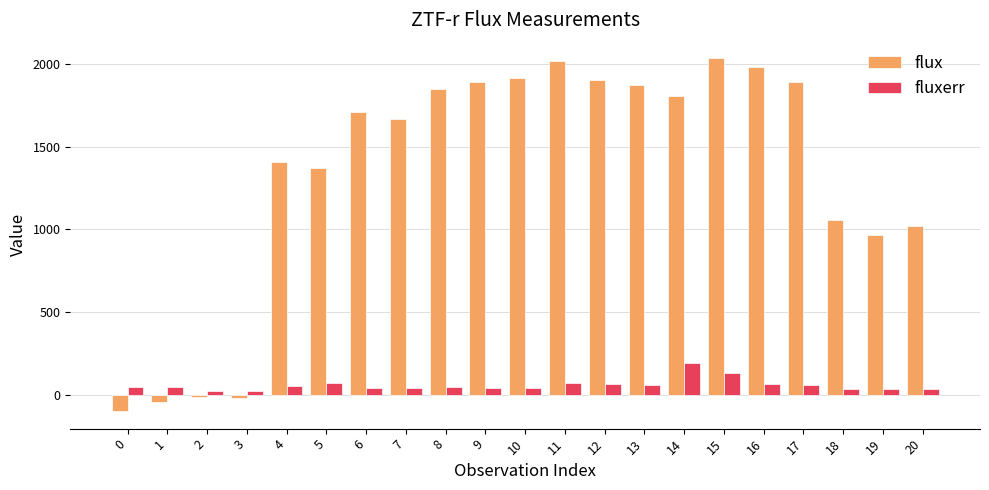

How many series are shown in this chart?

2